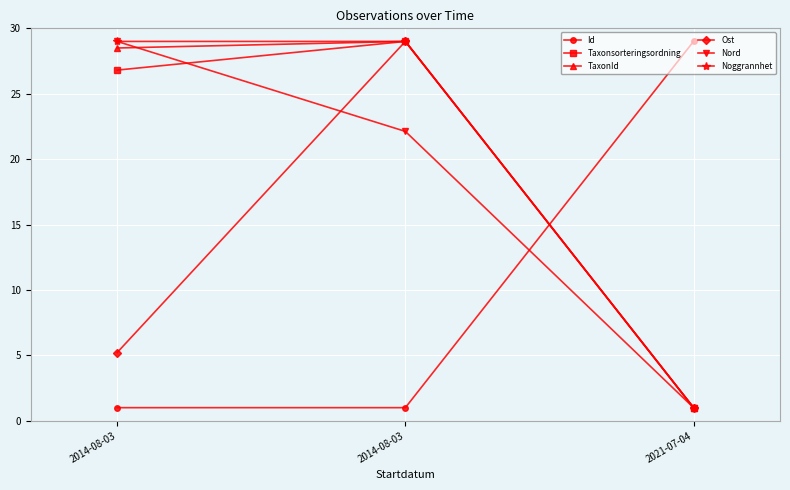

Which category has the highest value in the Id series?

2021-07-04